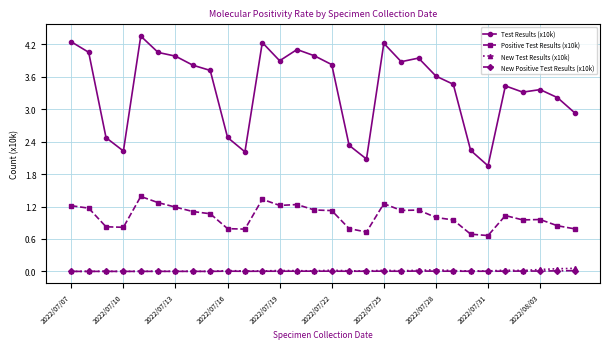

Does the chart have visible grid lines?

Yes